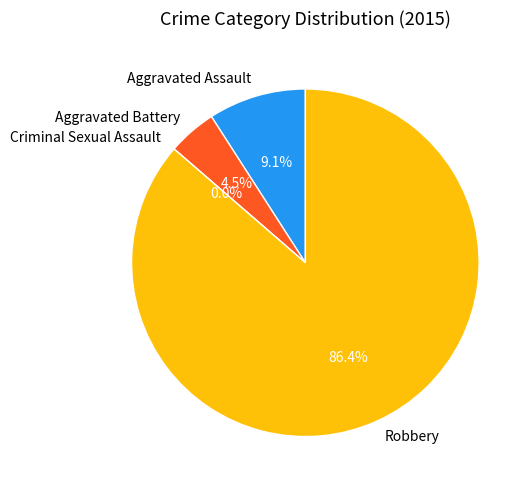

Which slice is the largest?

Robbery